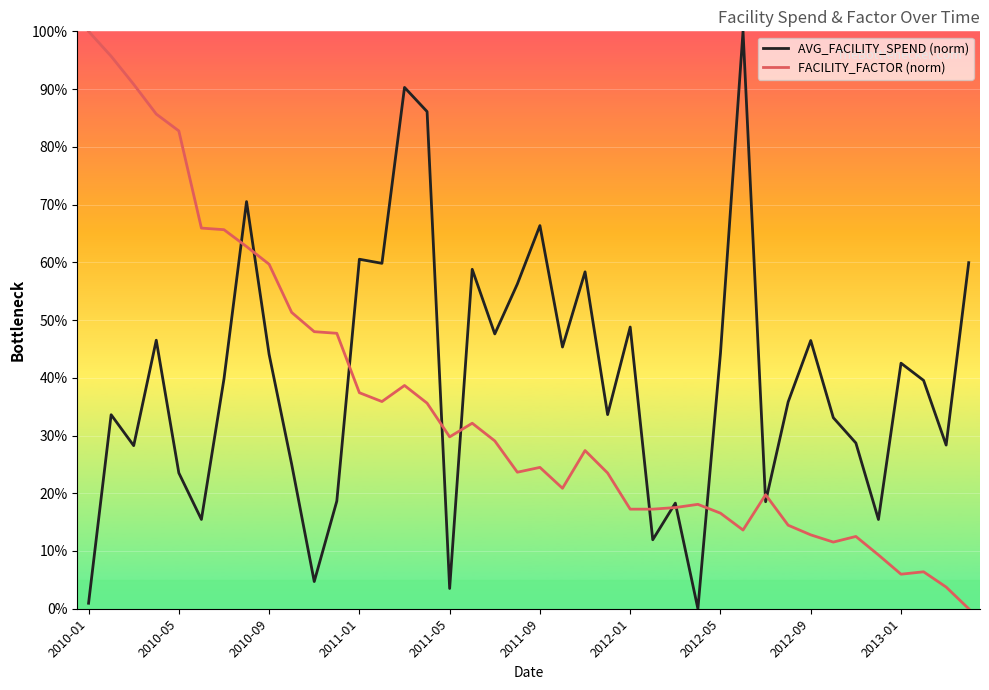

Rank the series by their average value, from lowest to highest.

FACILITY_FACTOR (norm), AVG_FACILITY_SPEND (norm)